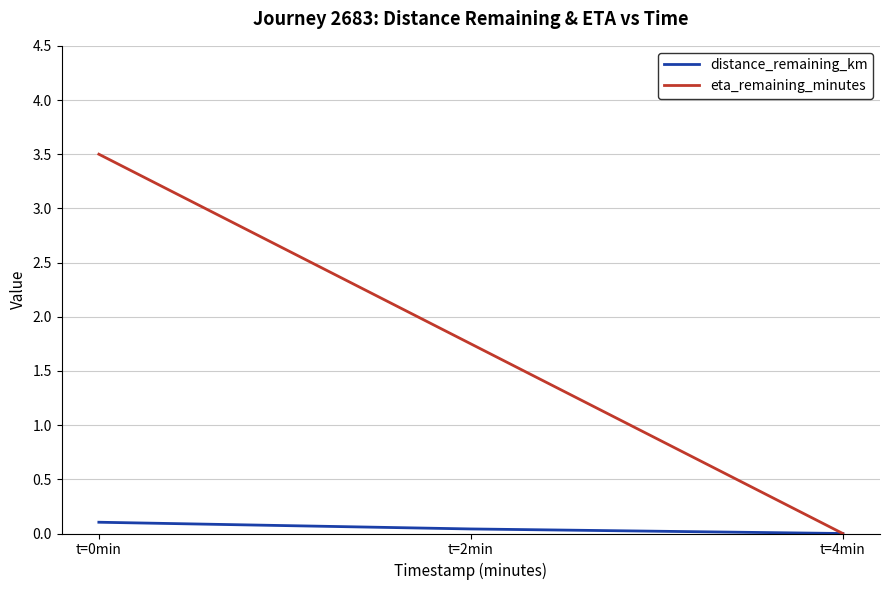

Which series has the largest total across all categories?

eta_remaining_minutes